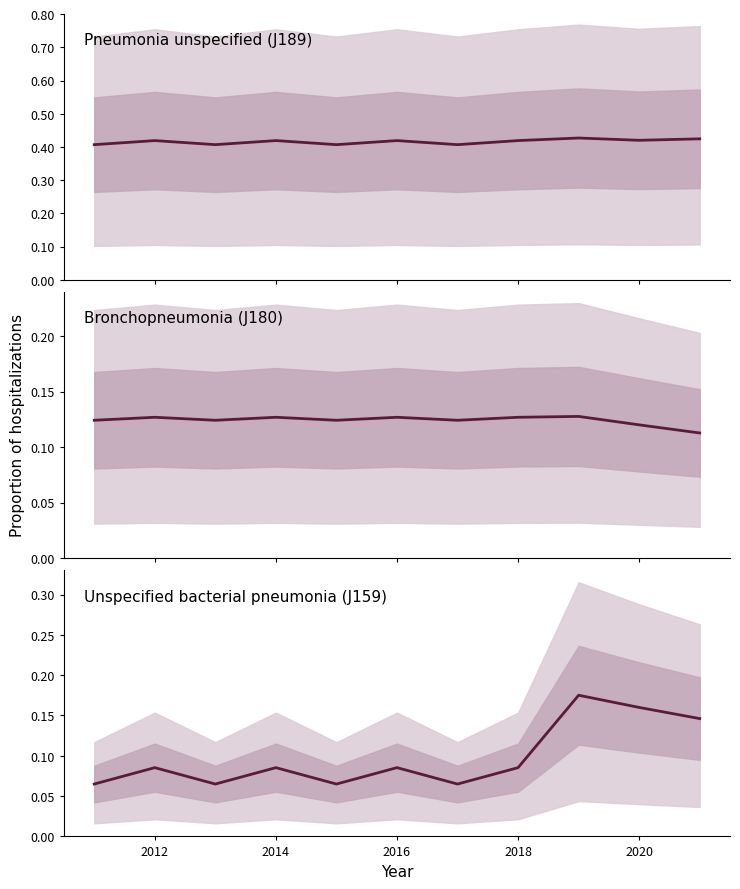

What is the sum of all Pneumonia unspecified (J189) values?

4.6